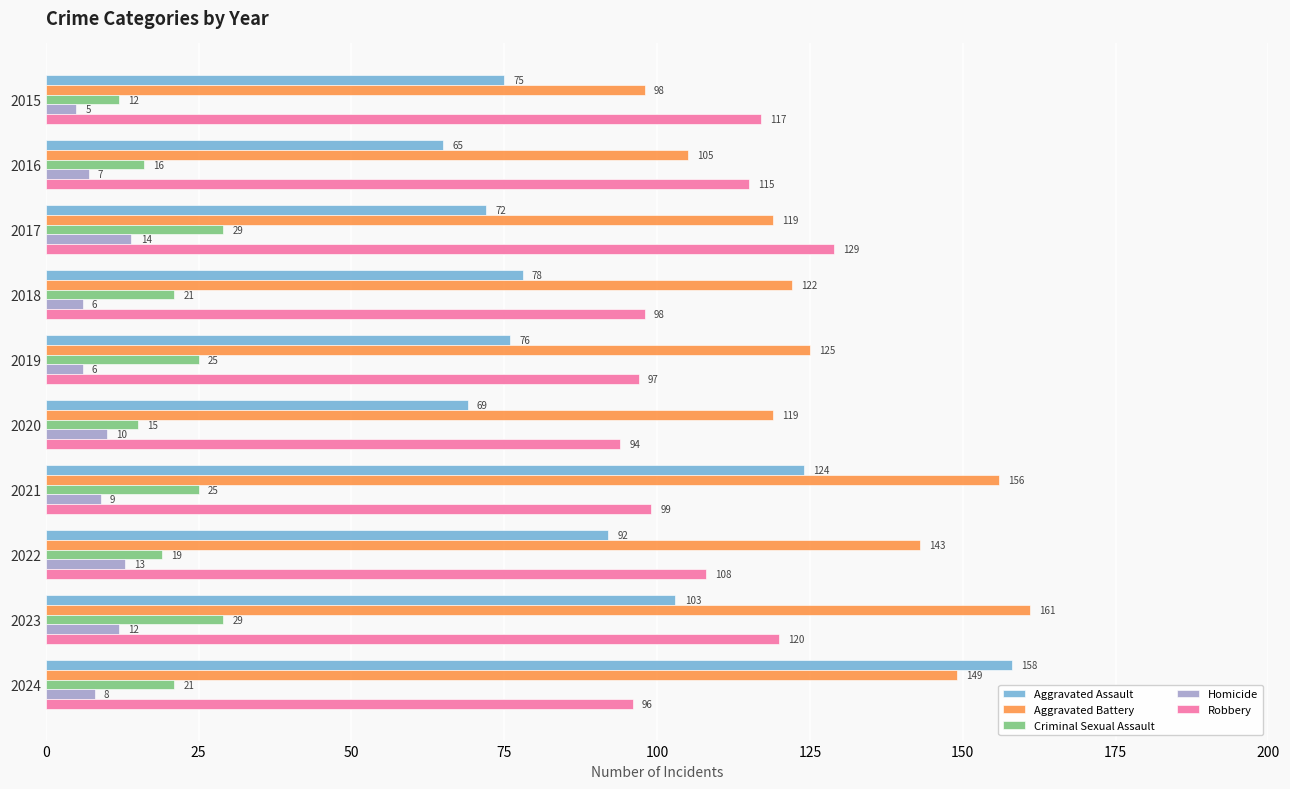

Which series has the widest spread of values?

Aggravated Assault